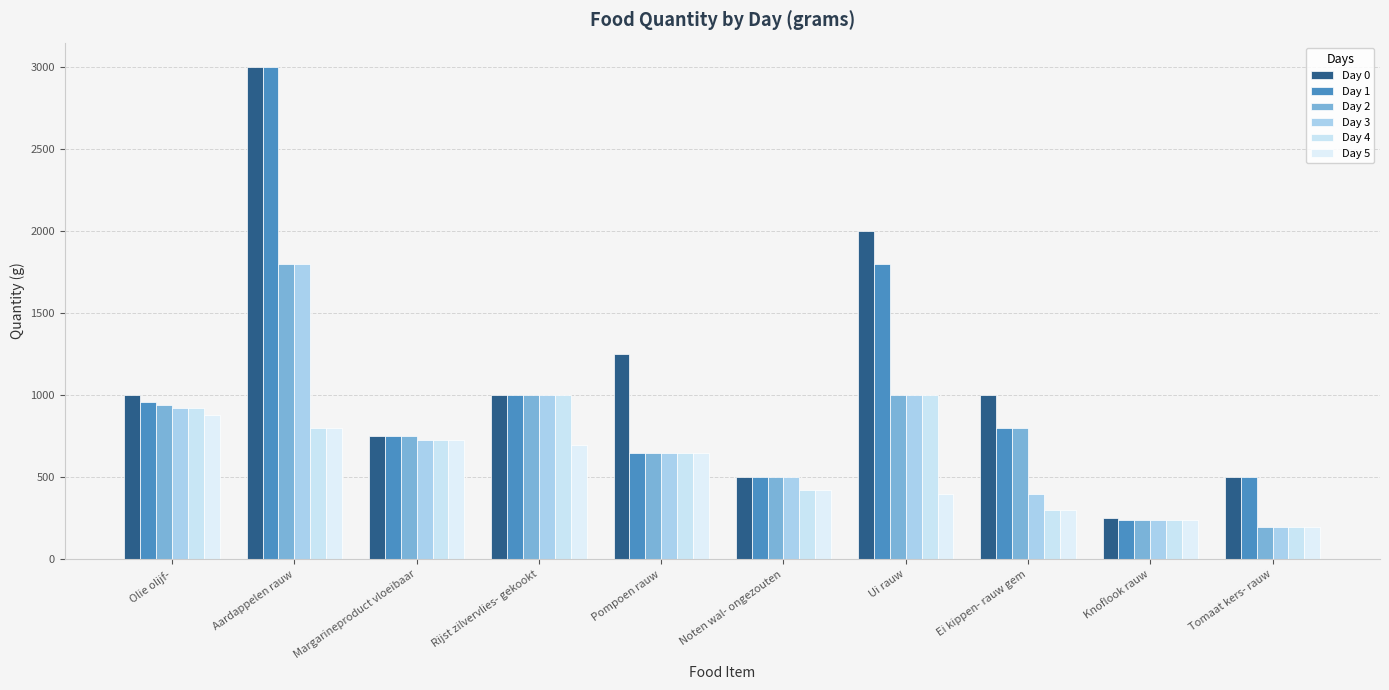

What is the value of the Day 3 bar at the 1st from the left?

920